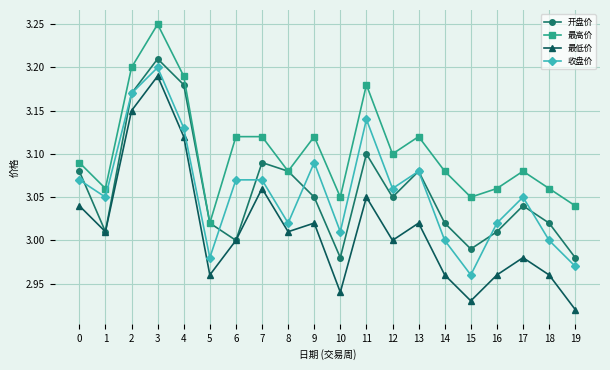

True or false: 开盘价 has a value of 1.0 at 9.

False